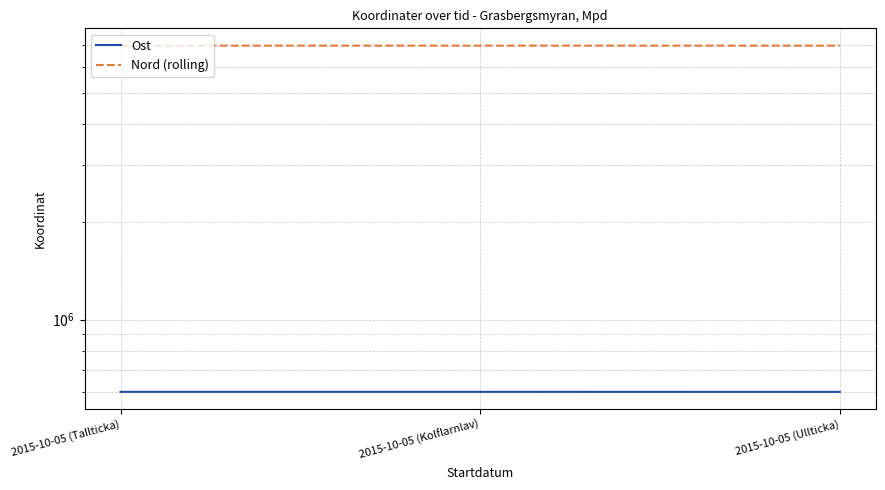

At which label does Nord (rolling) first exceed 6980228?

2015-10-05 (Tallticka)